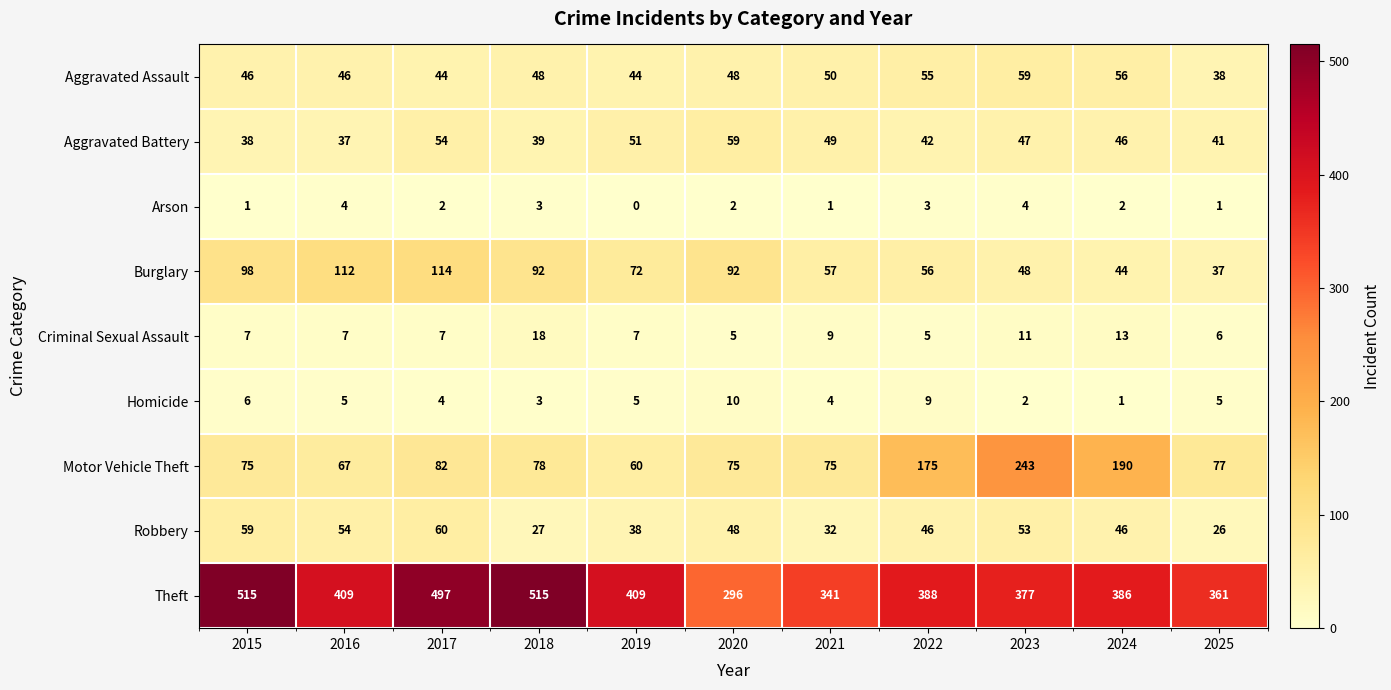

Which series has the largest total across all categories?

Theft